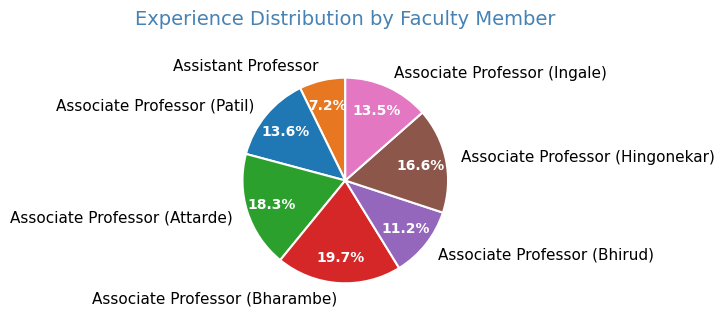

What is the ratio of the value at Associate Professor (Patil) to the value at Associate Professor (Ingale)?

1.0